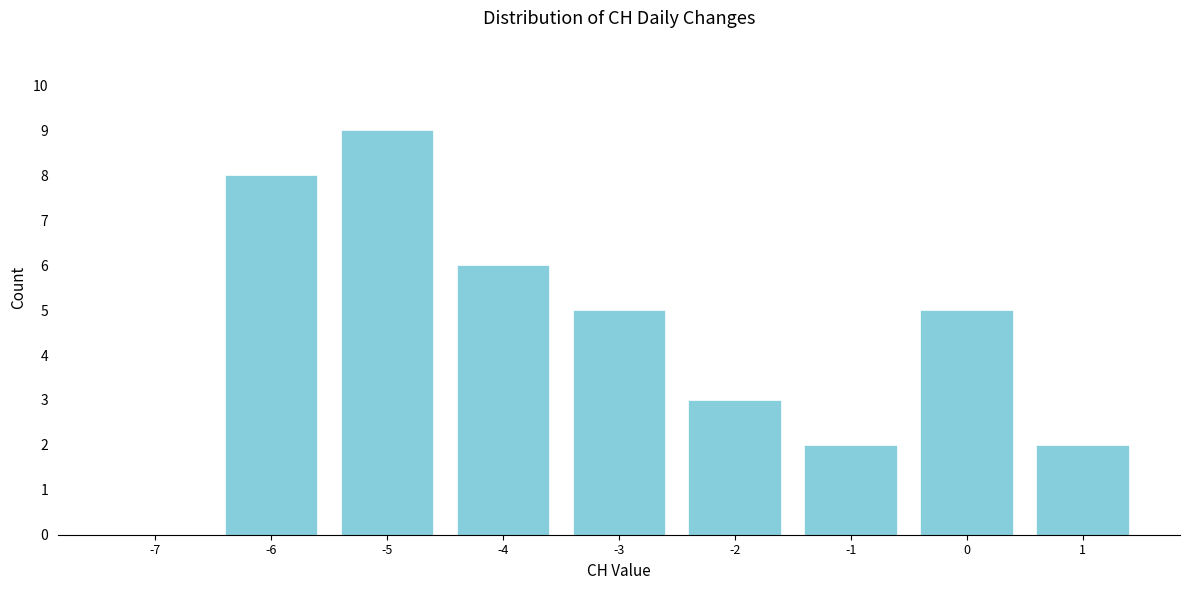

Reading left to right, transcribe all the data shown in this chart.

-7=0	-6=8	-5=9	-4=6	-3=5	-2=3	-1=2	0=5	1=2